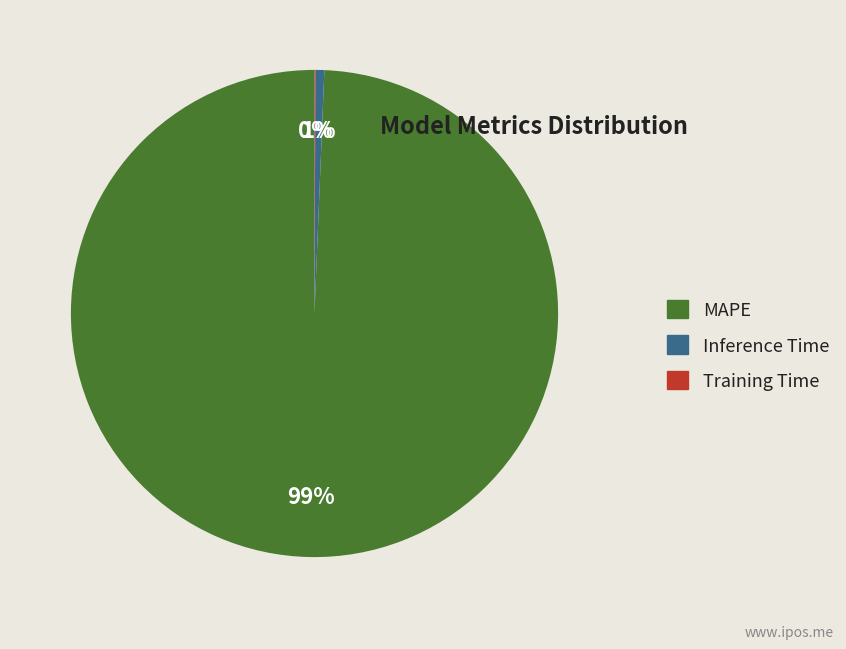

True or false: Inference Time accounts for 11% of the total.

False